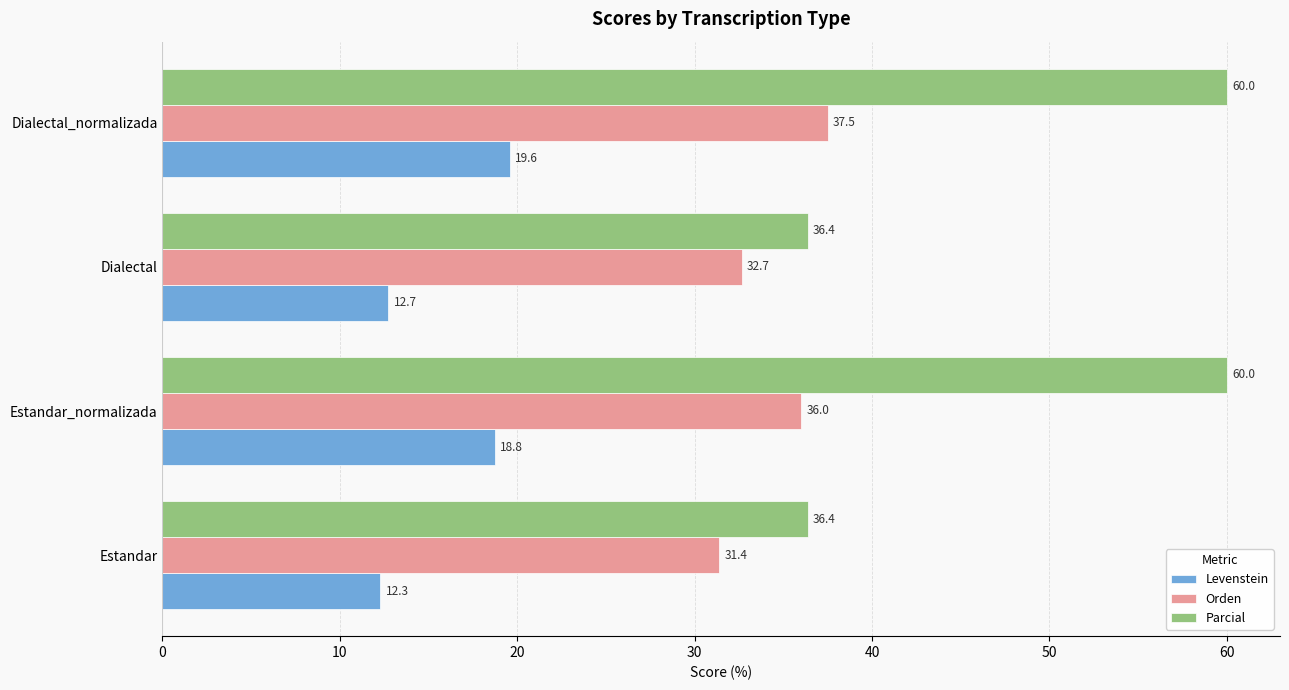

Rank the series at Estandar_normalizada from highest to lowest value.

Parcial, Orden, Levenstein